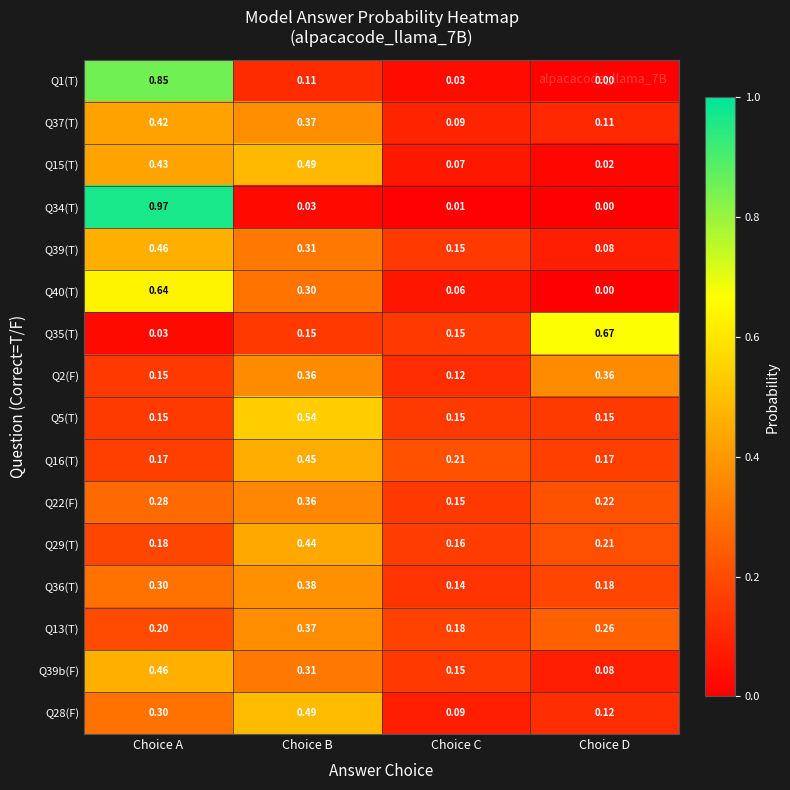

Which series has the widest spread of values?

Q34(T)